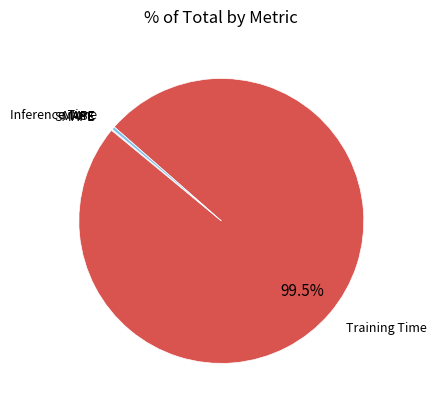

What is the majority slice?

Training Time